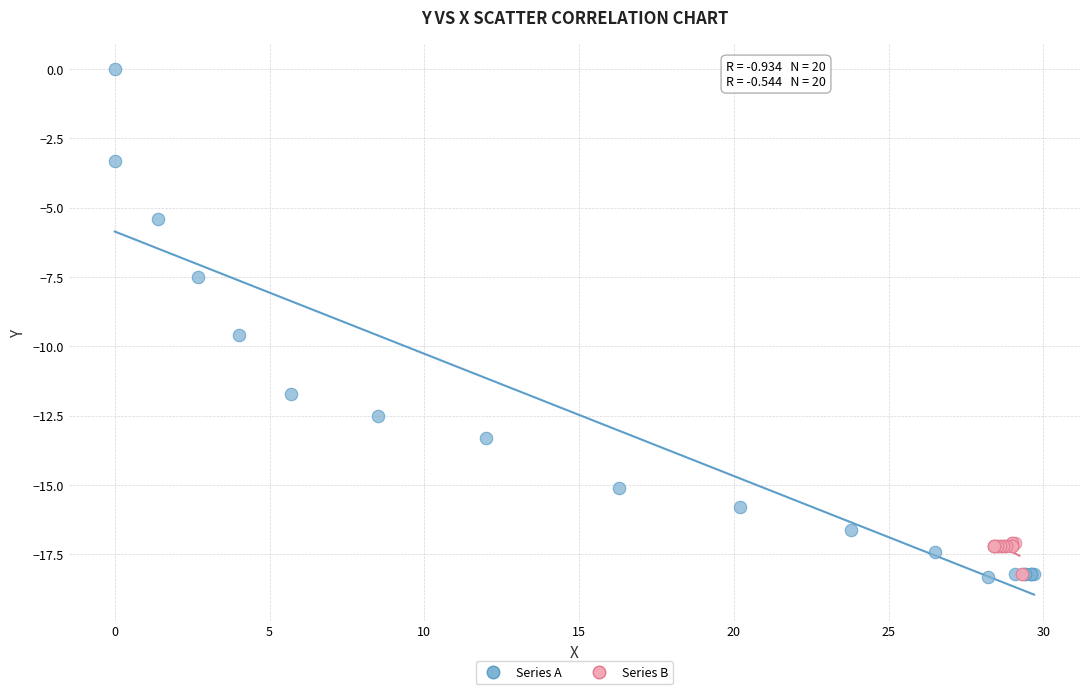

Which series has the widest spread of Y values?

Series A